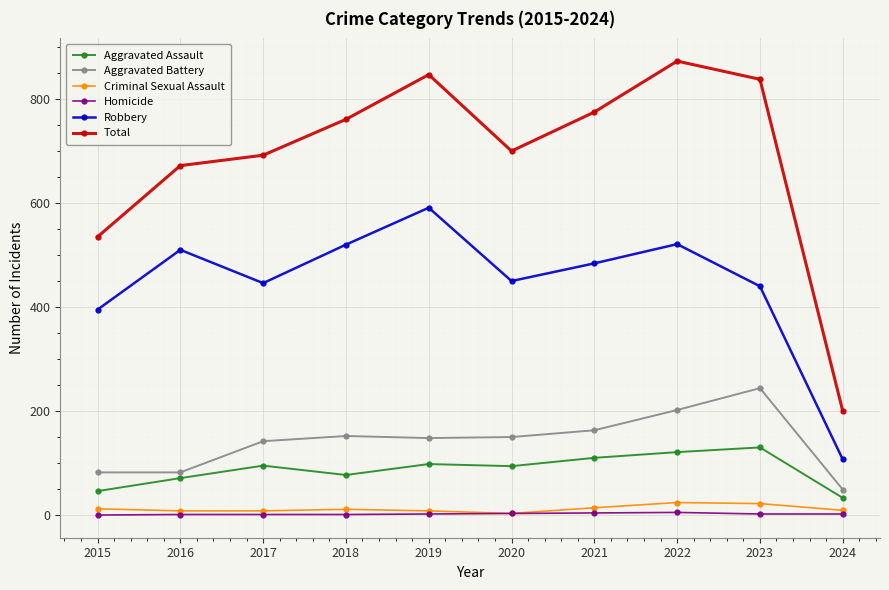

At how many categories does at least one series exceed 721?

5